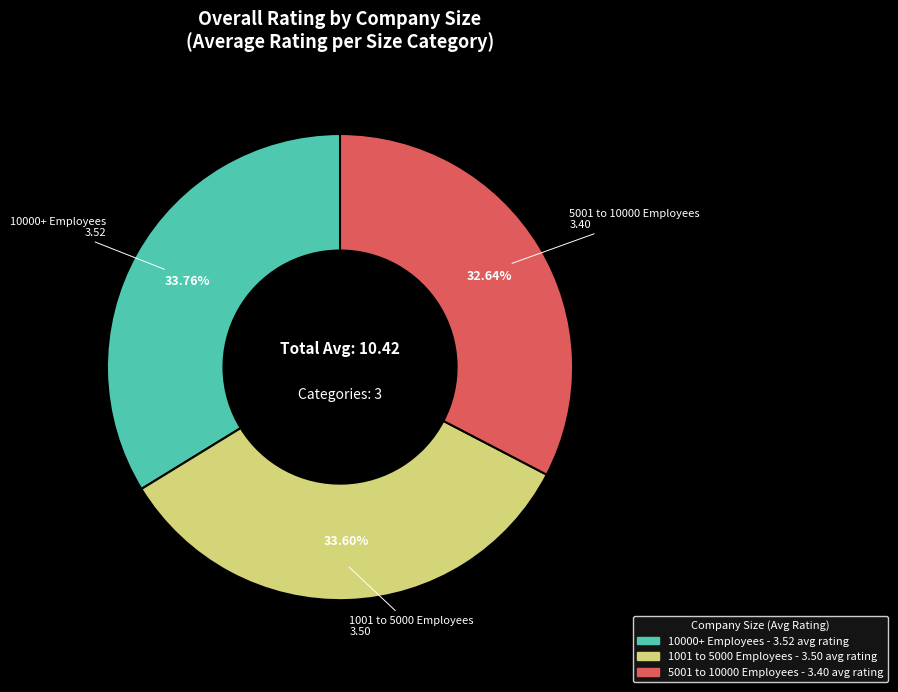

How many segments does this pie chart have?

3